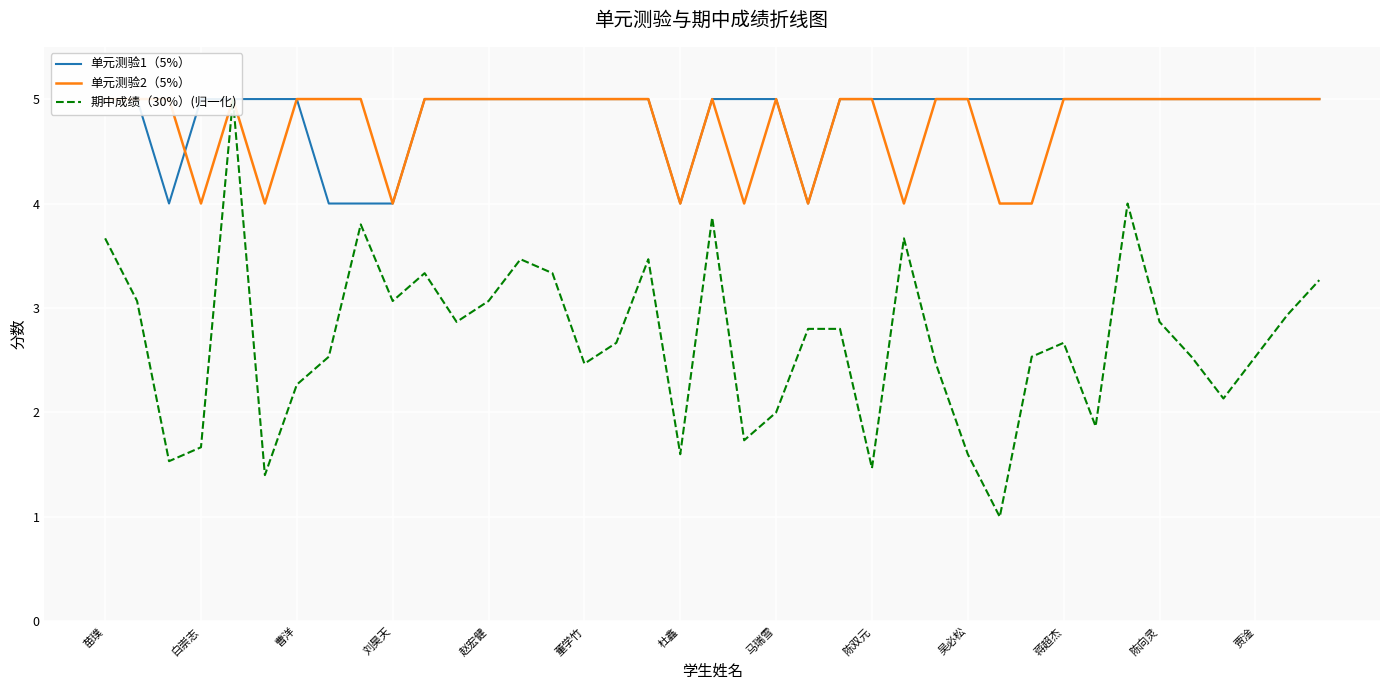

How many times do 单元测验1（5%） and 单元测验2（5%） cross each other?

1